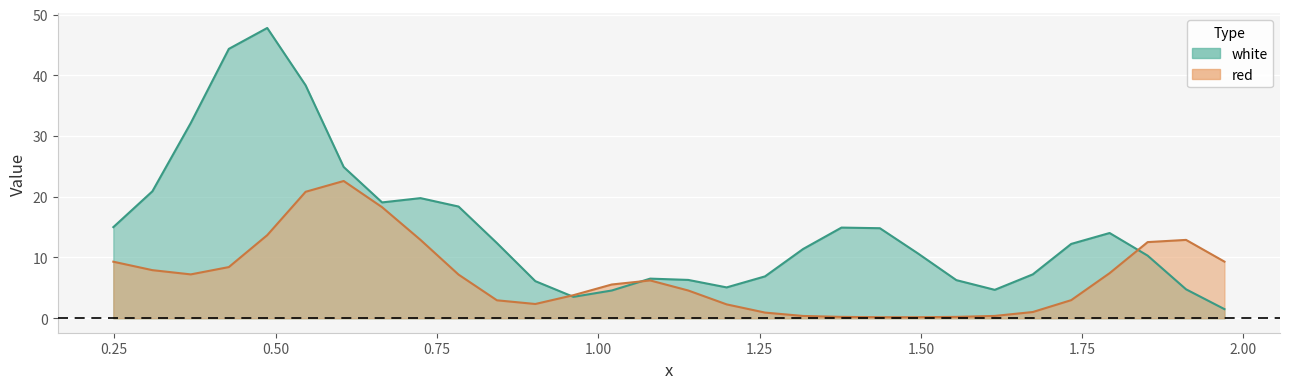

Rank the categories by white value from lowest to highest.

11, 16, 17, 21, 23, 28, 29, 13, 24, 12, 6, 19, 0, 15, 22, 10, 14, 27, 7, 25, 1, 2, 18, 26, 8, 9, 20, 5, 3, 4